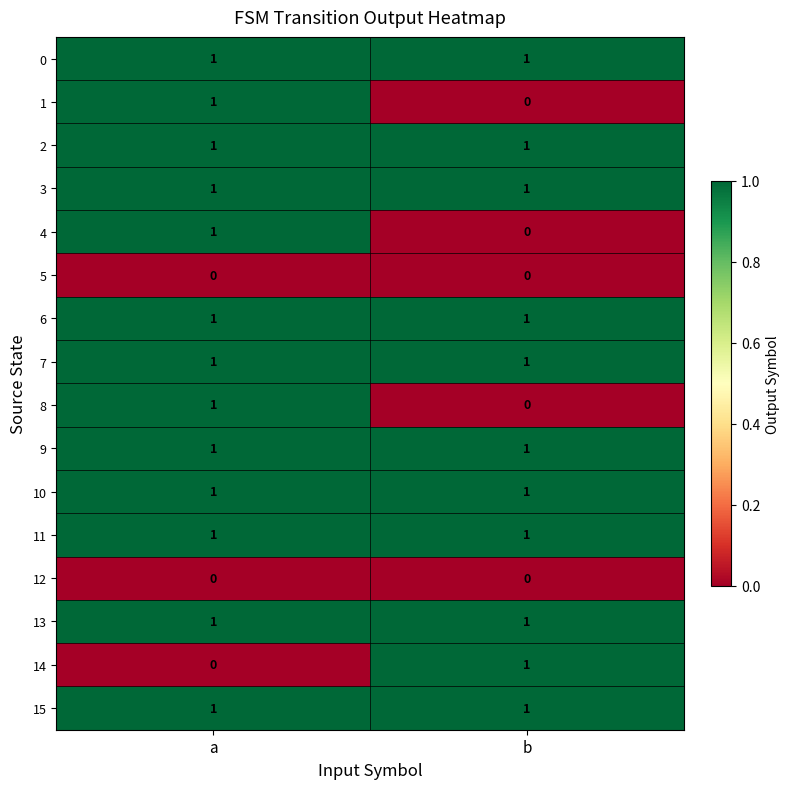

At which label is 14 closest to 0?

a